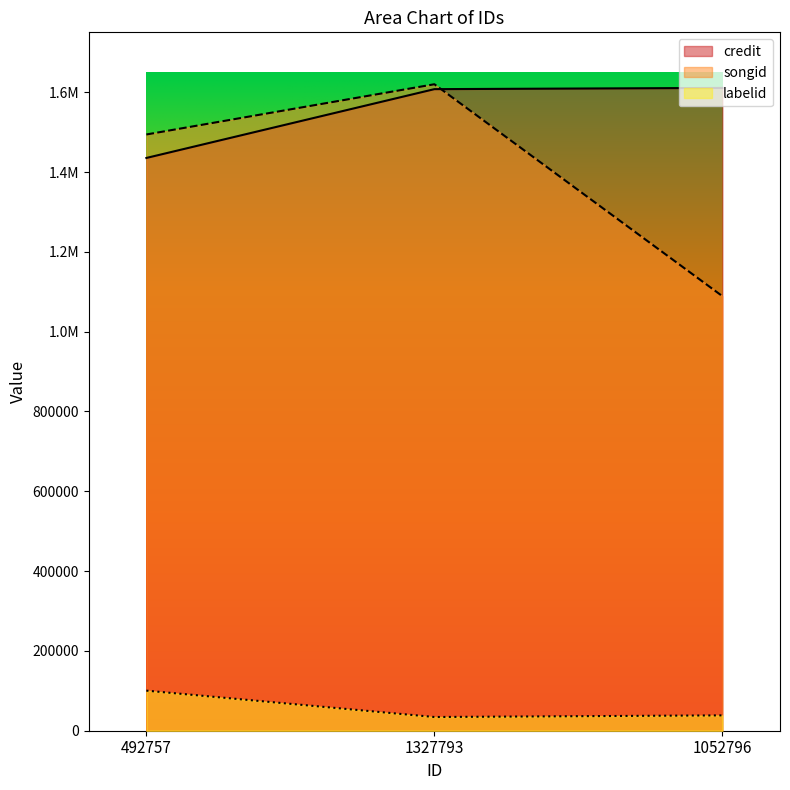

What position from the left is 1052796?

3